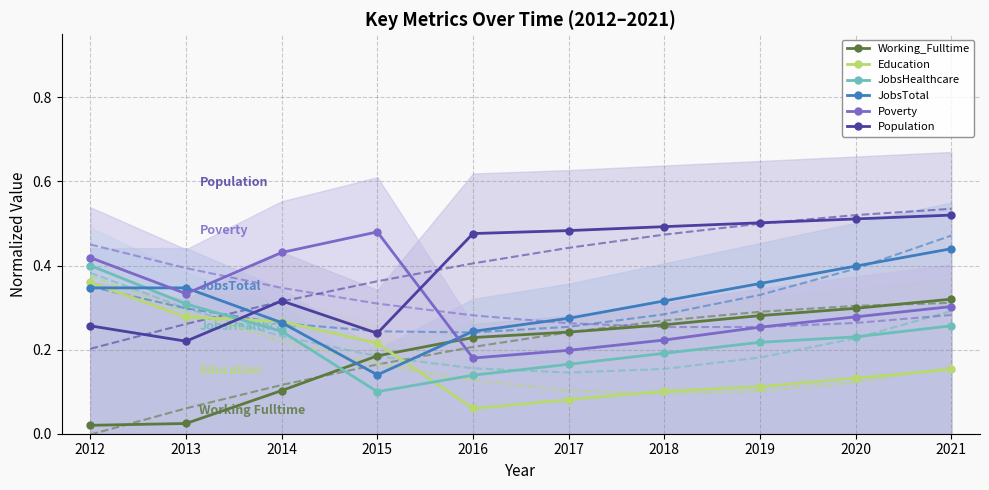

Where is Poverty nearest to the value 0?

2016